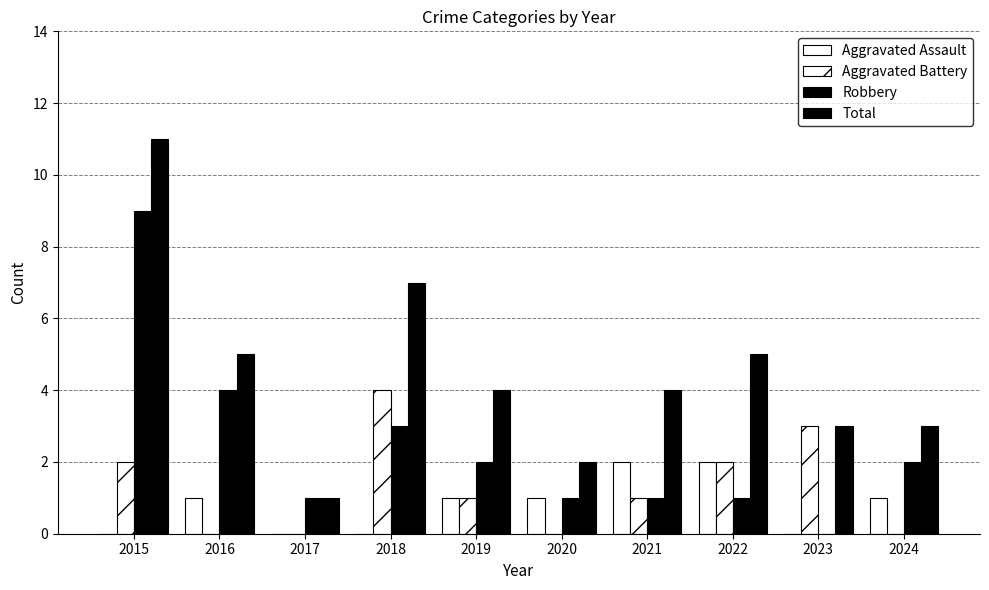

How many Aggravated Battery values are between 0 and 2?

8